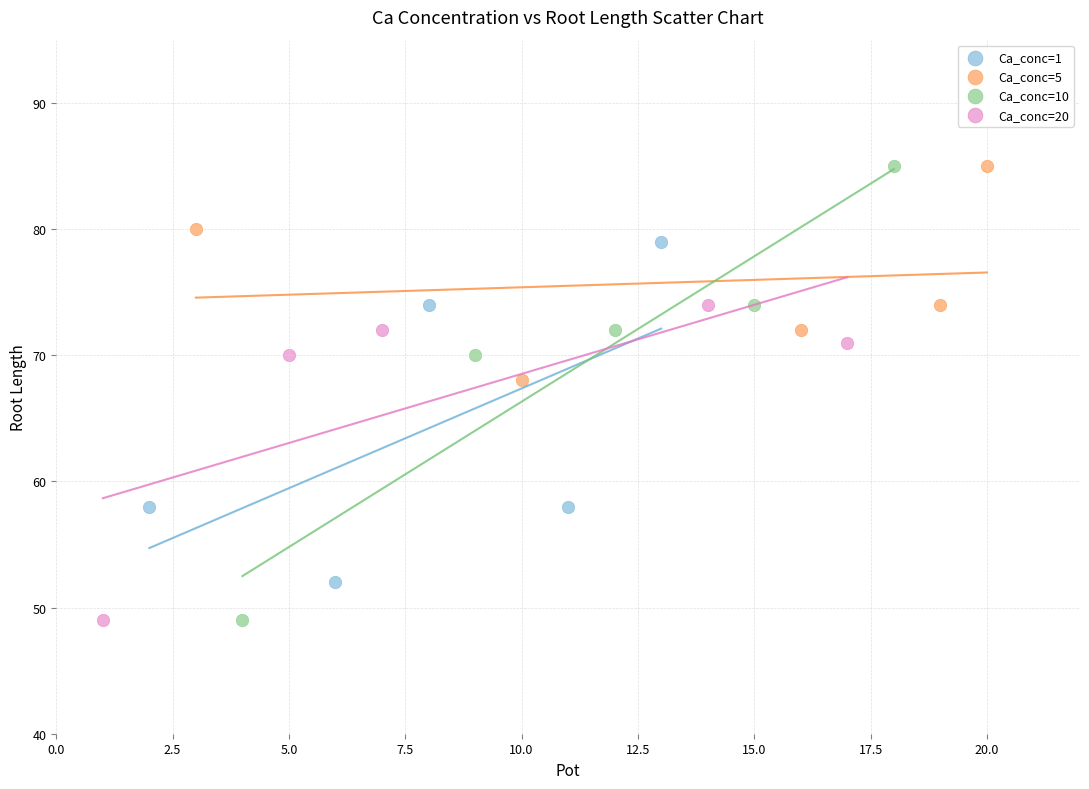

Which series has the widest spread of Y values?

Ca_conc=10